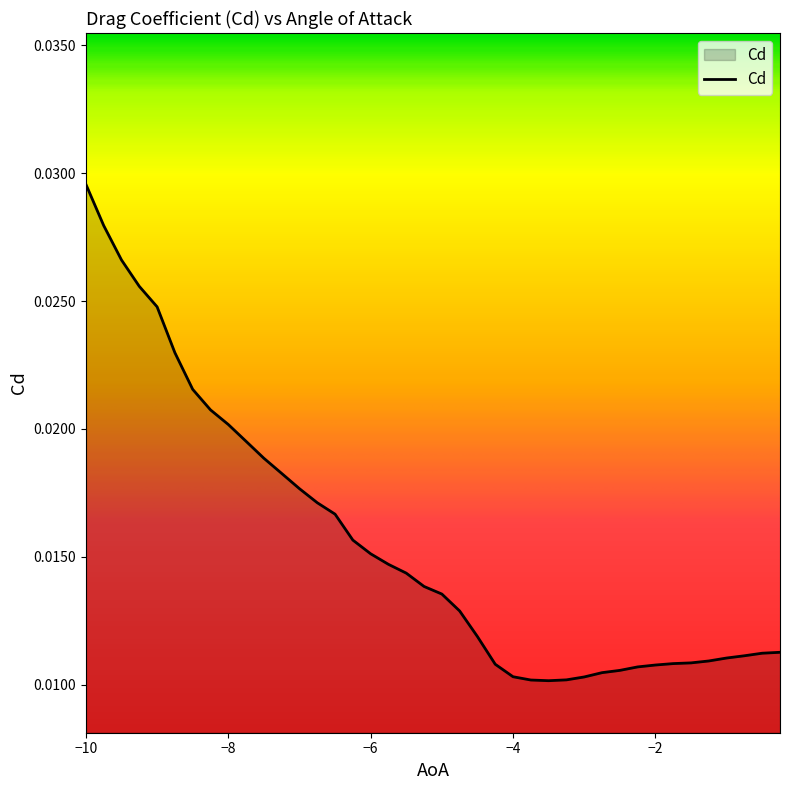

At which category does the chart reach its minimum across all series?

-3.5